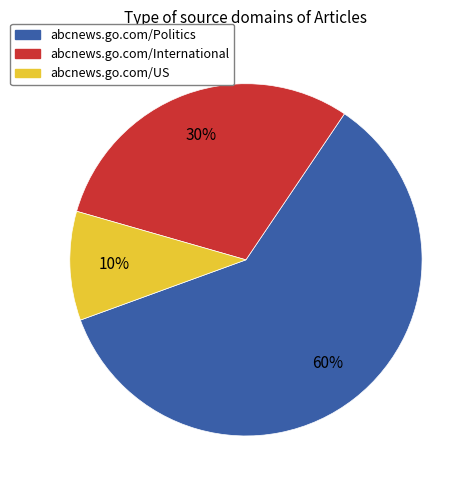

Count the number of slices in the pie.

3